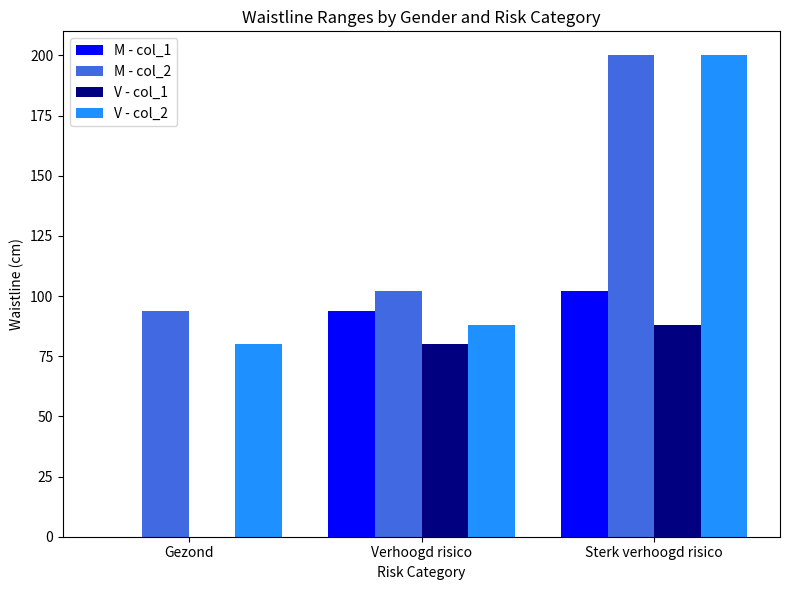

How many positive values does the M - col_1 series have?

2